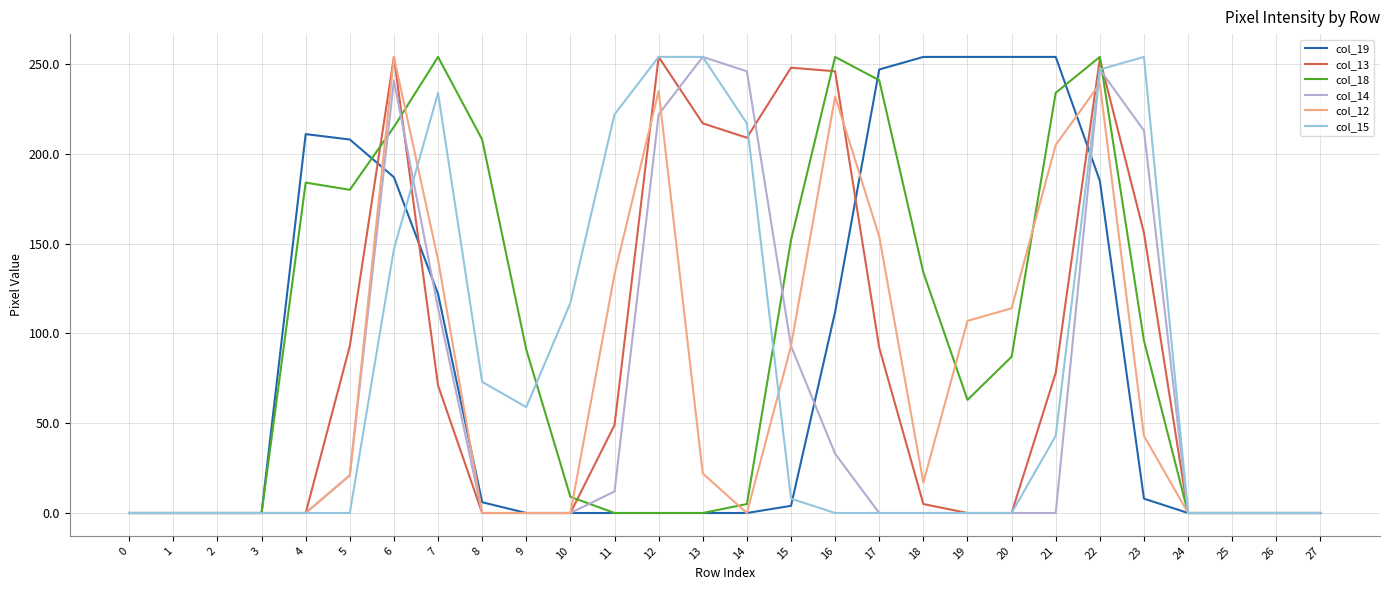

Is it true that col_14 equals 0 at 10?

True